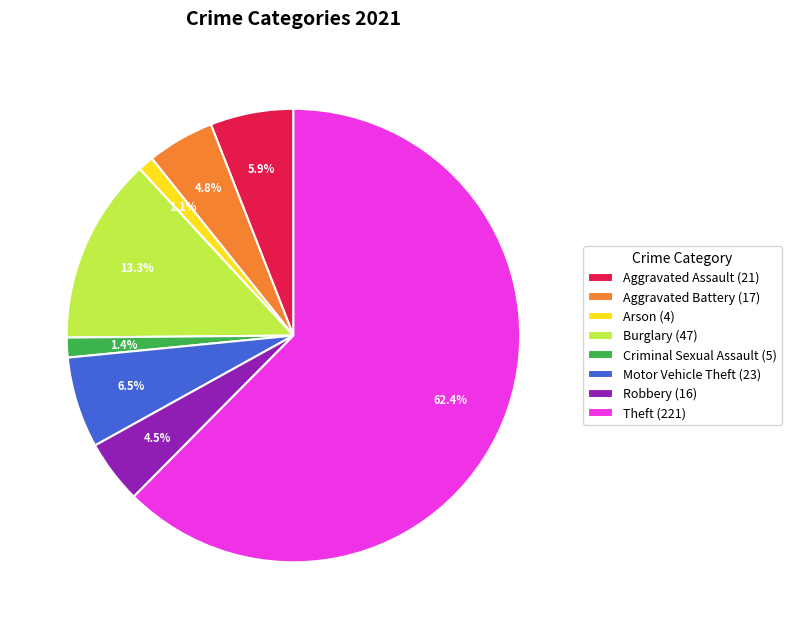

To the nearest percent, what is the difference between the largest and smallest slice percentages?

61%